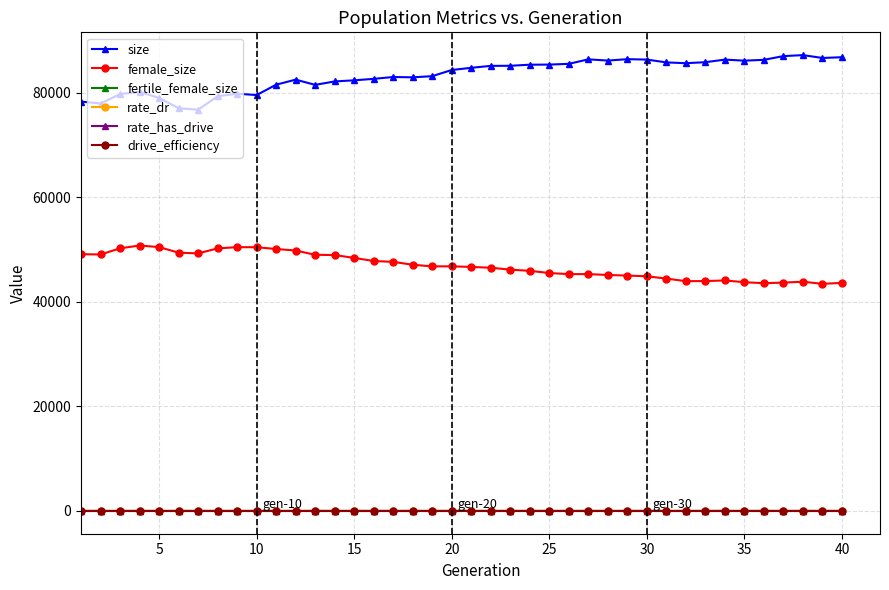

Which series has the largest total across all categories?

size